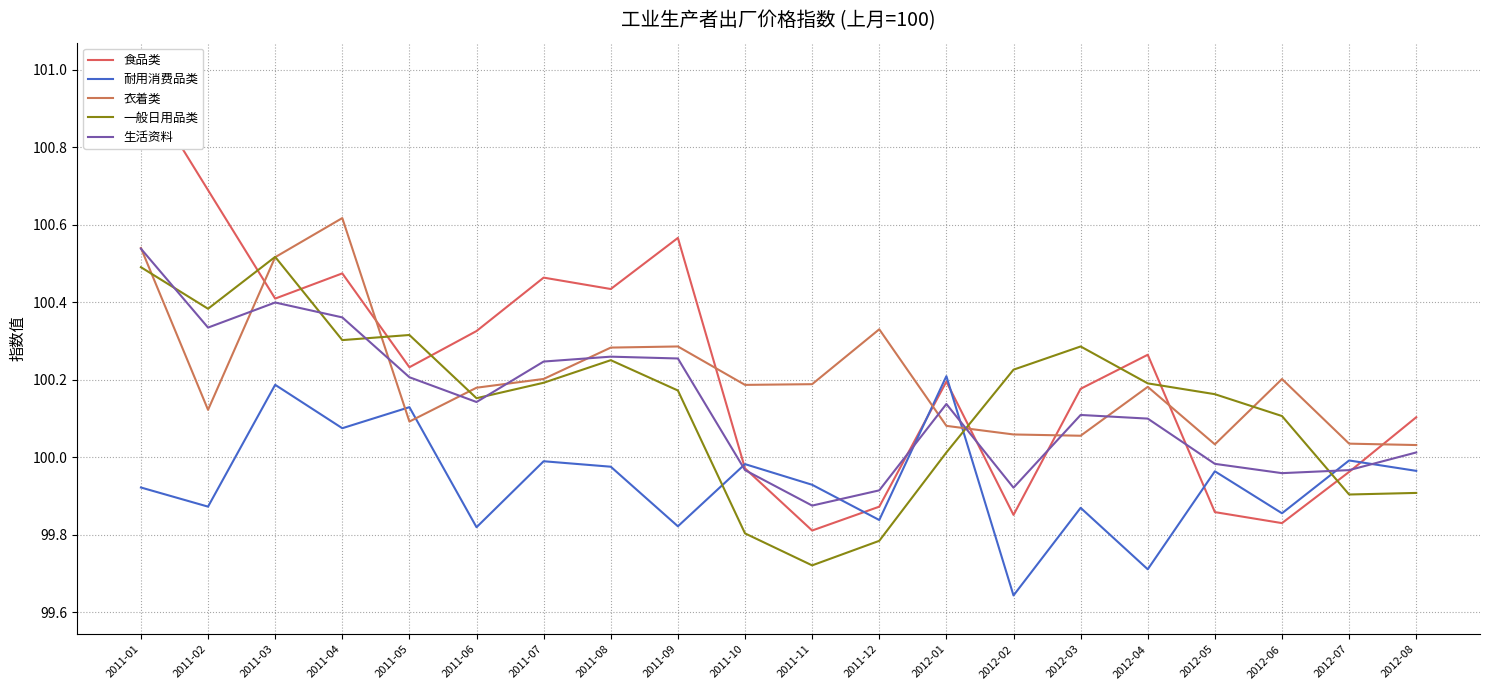

What is the approximate value of 生活资料 at 2011-03?

100.4